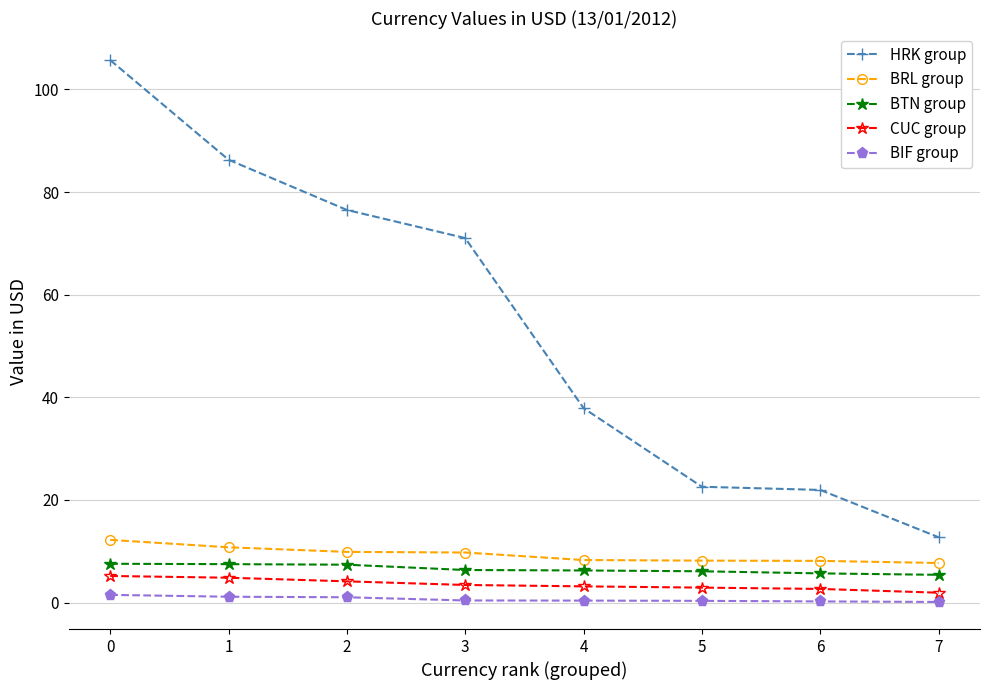

What is the sum of the BIF group values at 3 and 4?

0.8